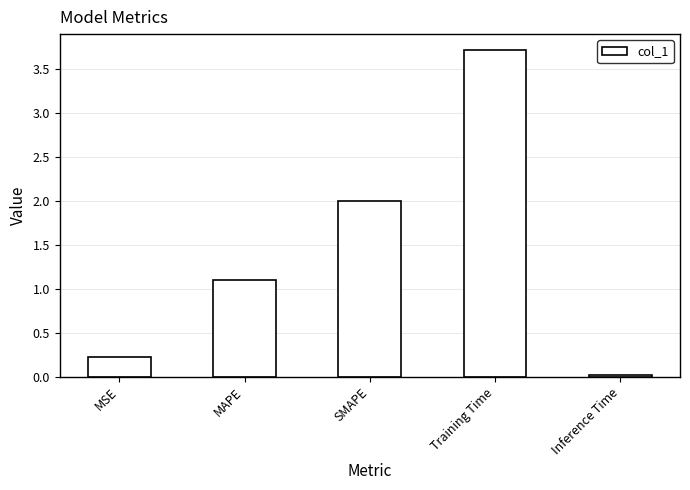

List the labels in order of value, smallest first.

Inference Time, MSE, MAPE, SMAPE, Training Time